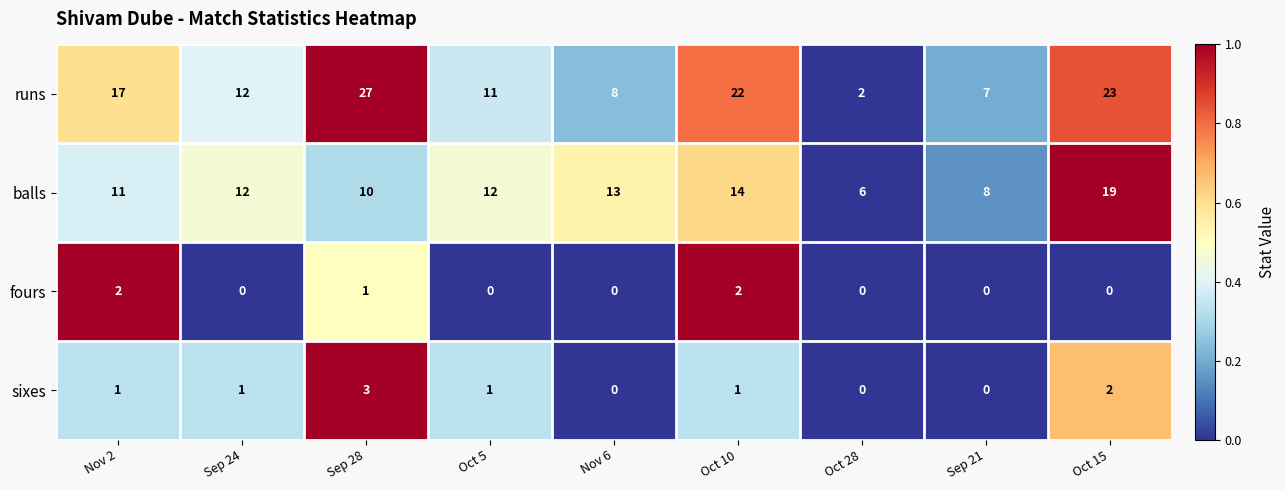

True or false: fours has a value of 1 at Nov 6.

False